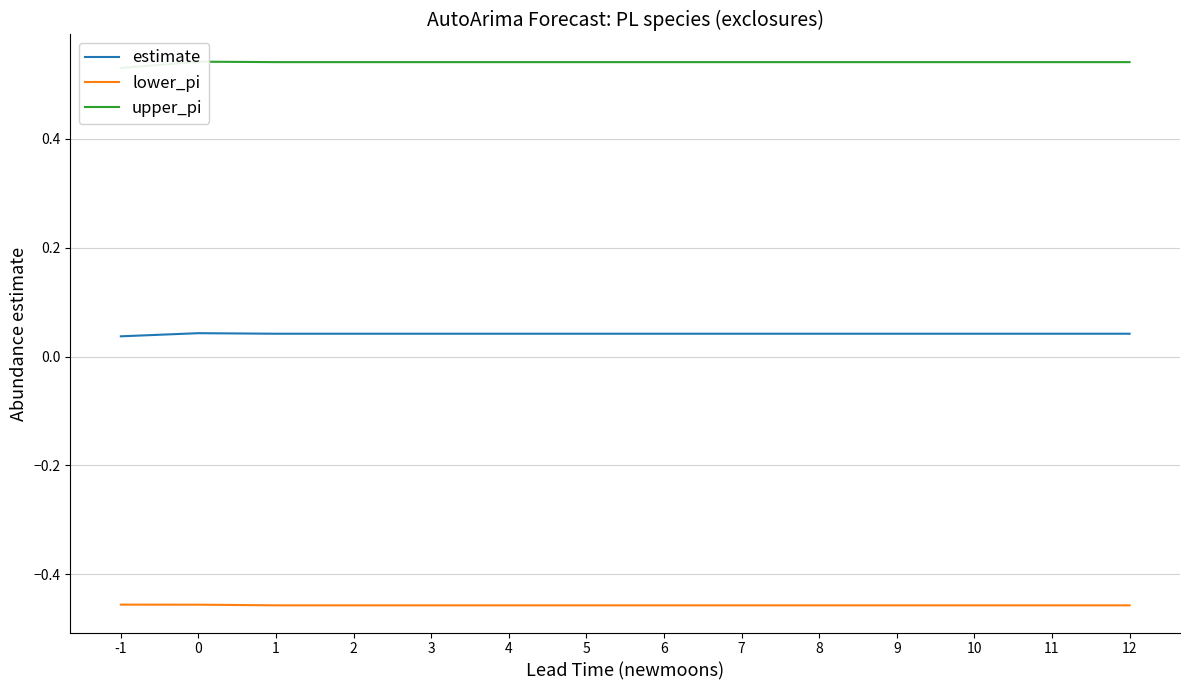

The value of estimate at 7 is 0.0. True or false?

True